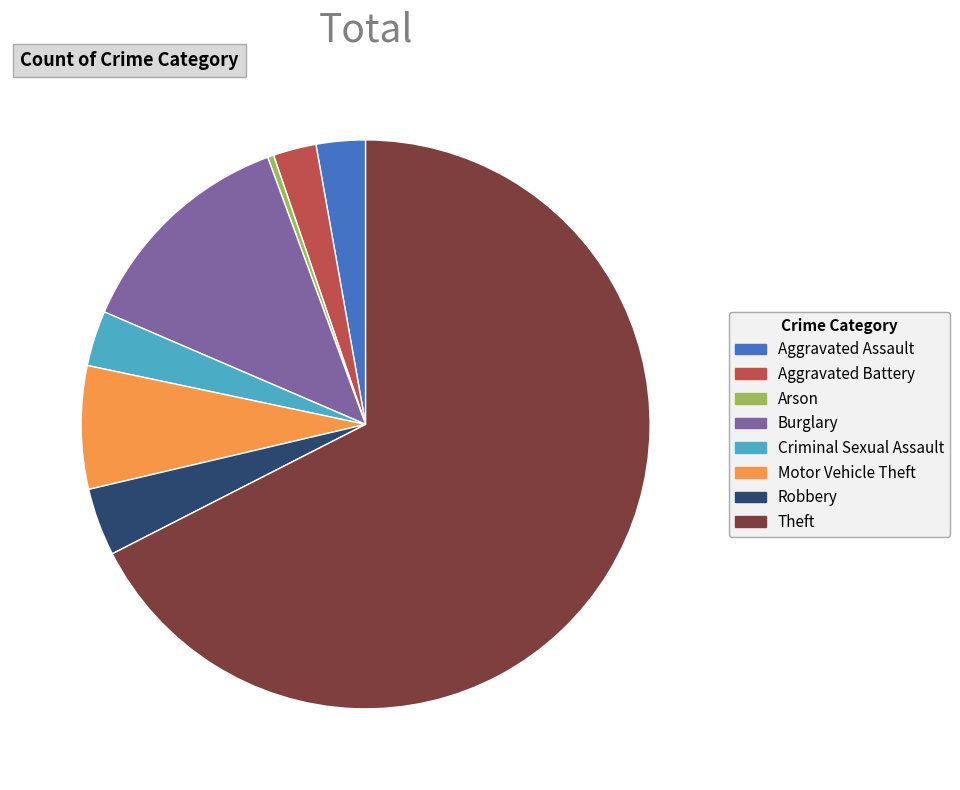

Combined, do Arson and Aggravated Assault account for over 50%?

No